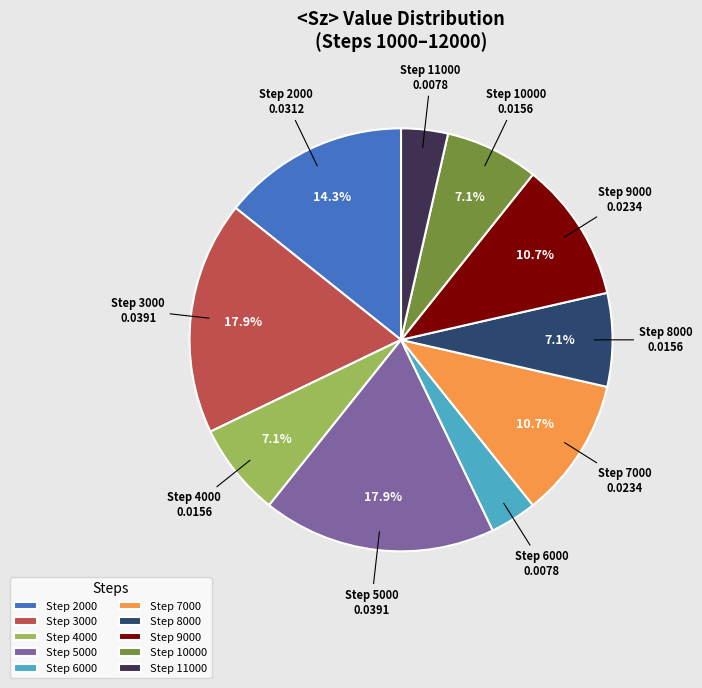

Between Step 2000 and Step 5000, which is larger?

Step 5000